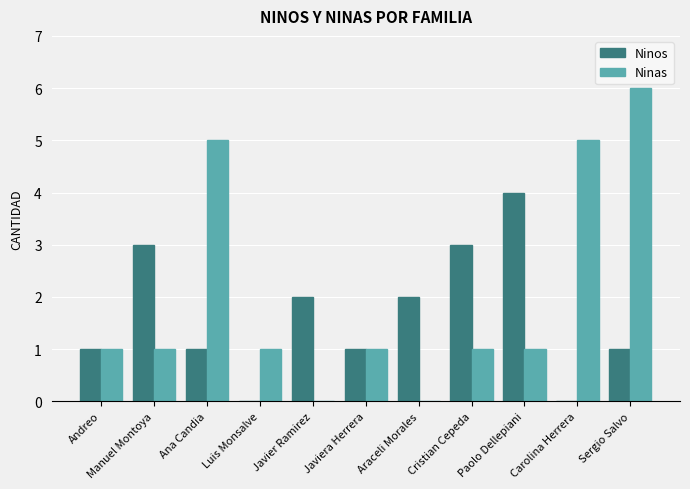

True or false: Ninas has a value of 0 at Araceli Morales.

True